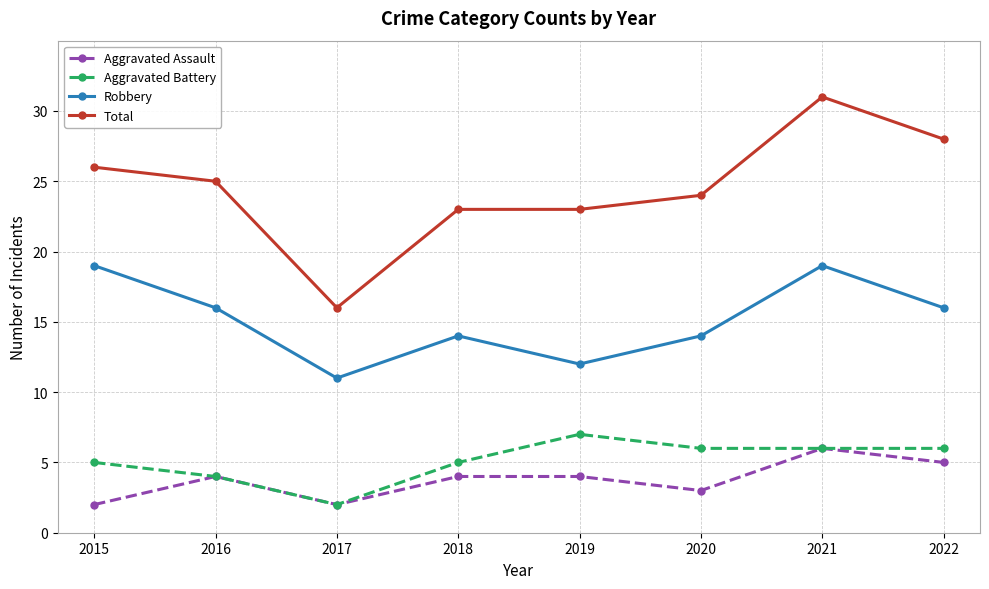

At which category is the sum across all series the highest?

2021